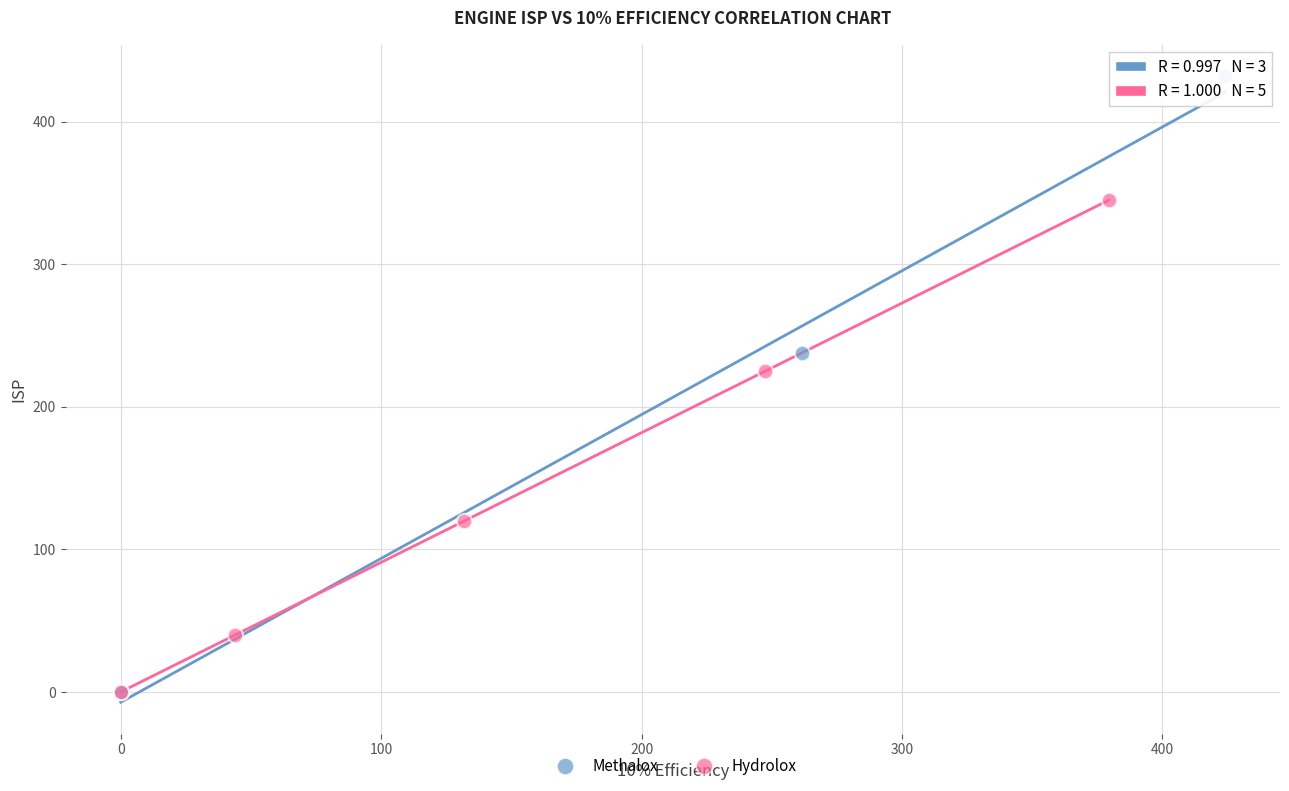

Which series contains the highest Y value?

Methalox